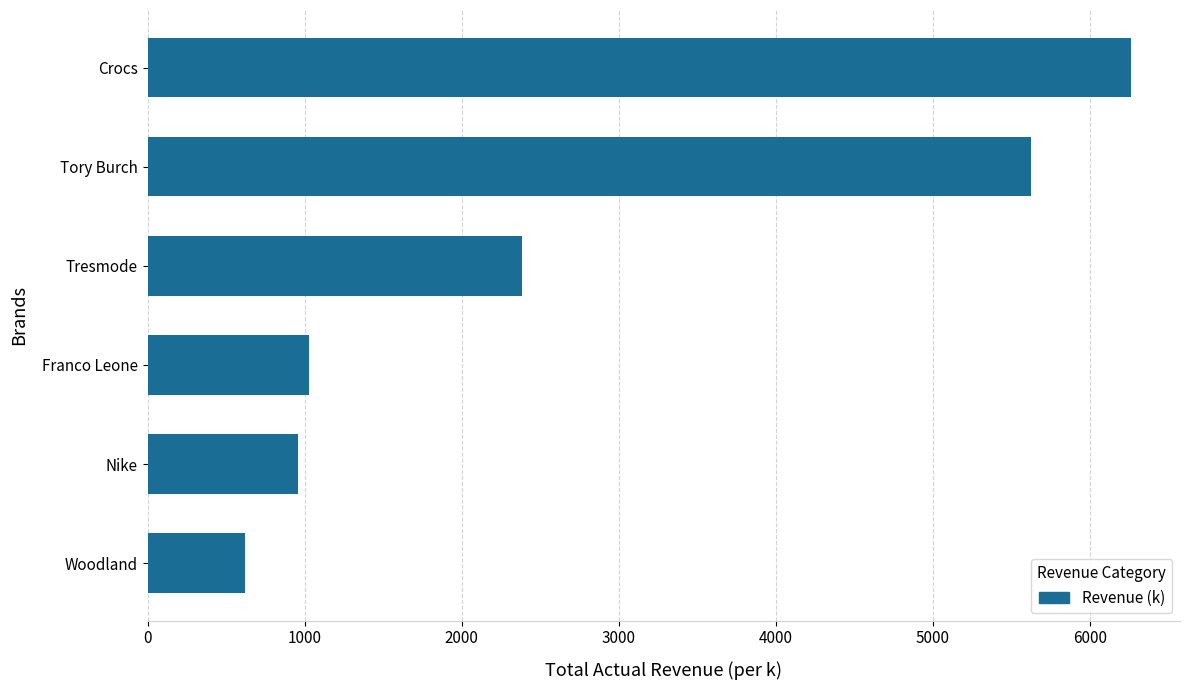

Does the chart contain stacked bars?

No